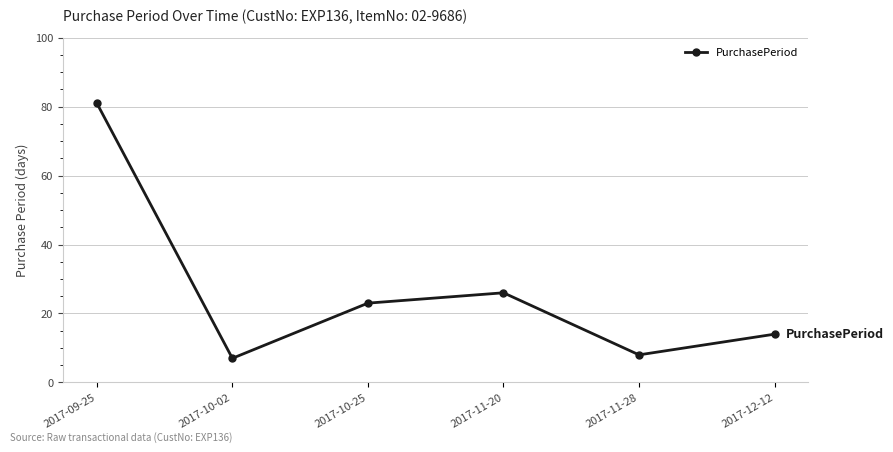

The value at 2017-11-20 is 26. True or false?

True